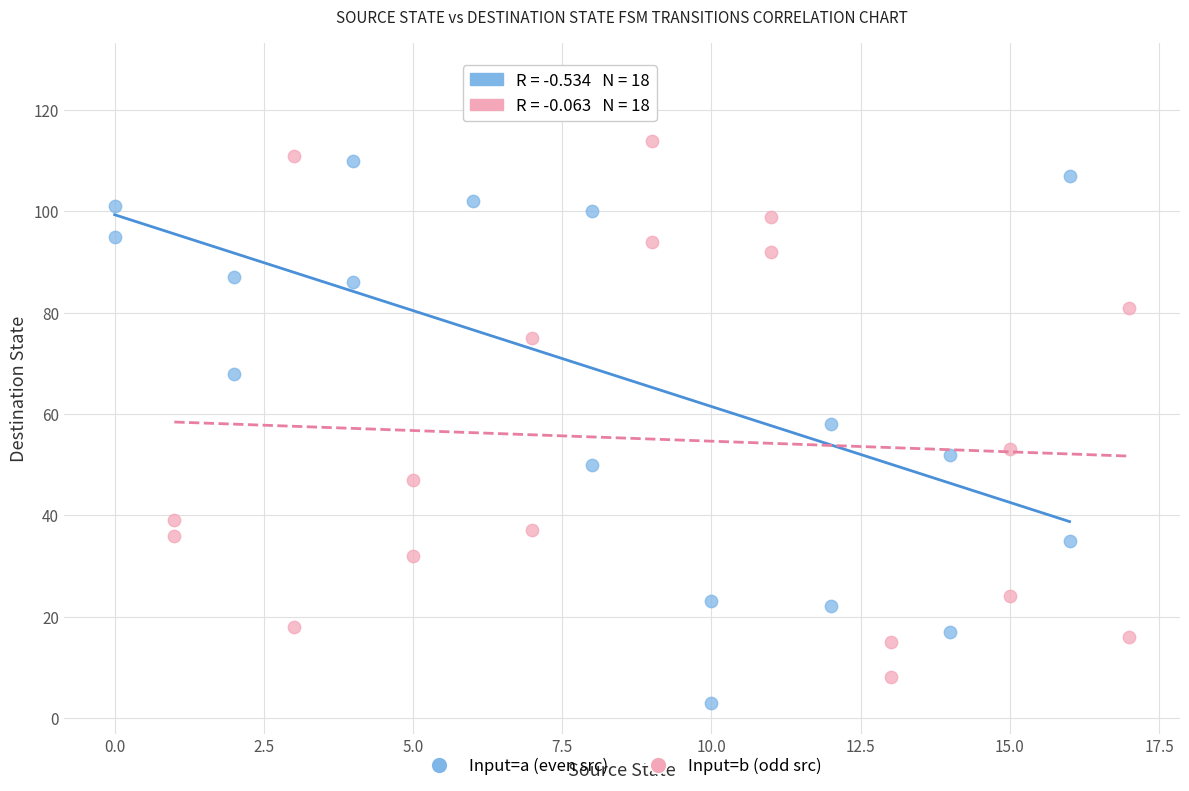

Which series reaches the minimum Y coordinate?

Input=a (even src)